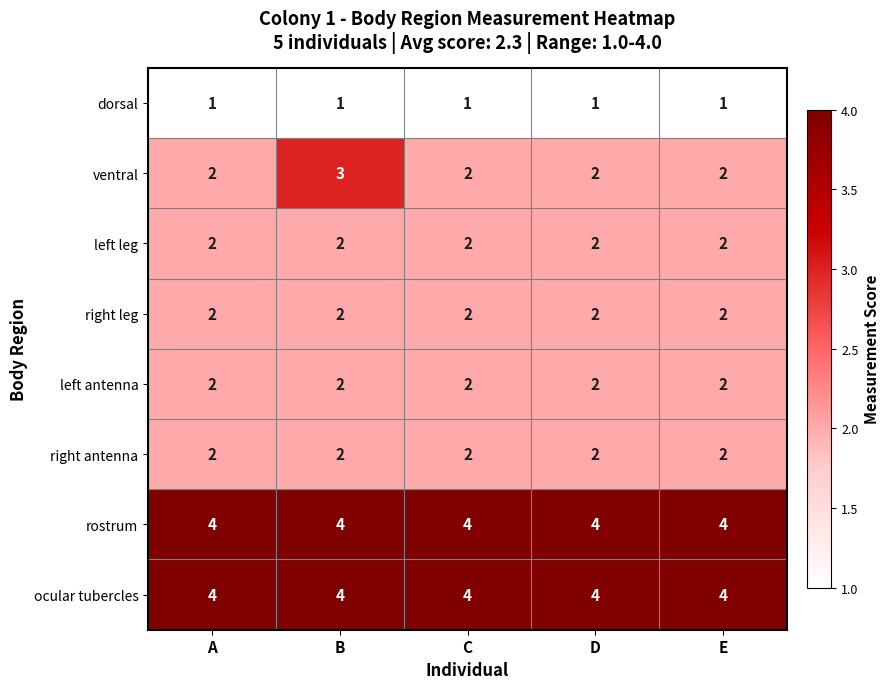

What is the smallest value displayed?

1